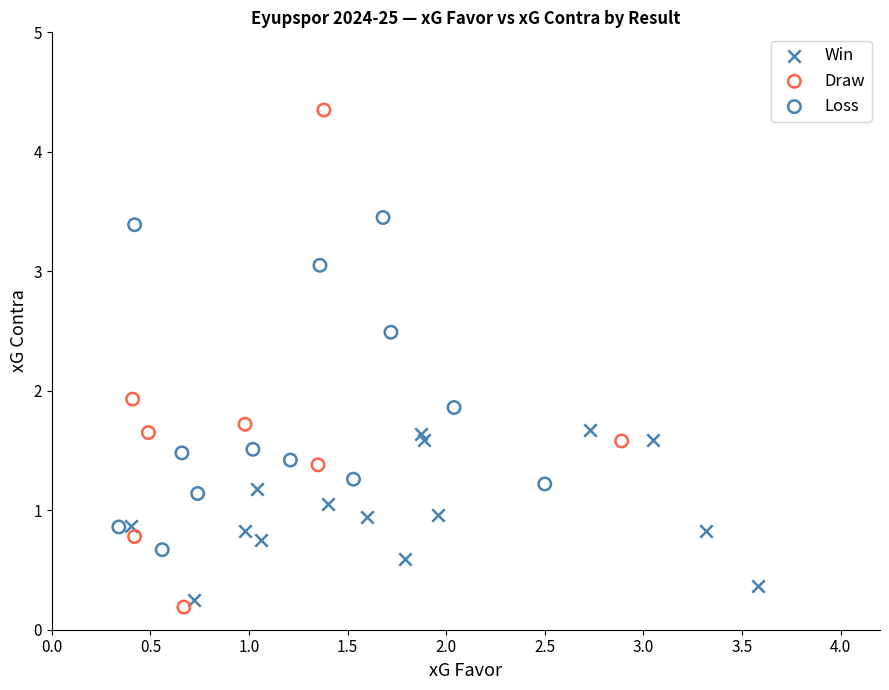

Which series has the largest Y range (max minus min)?

Draw